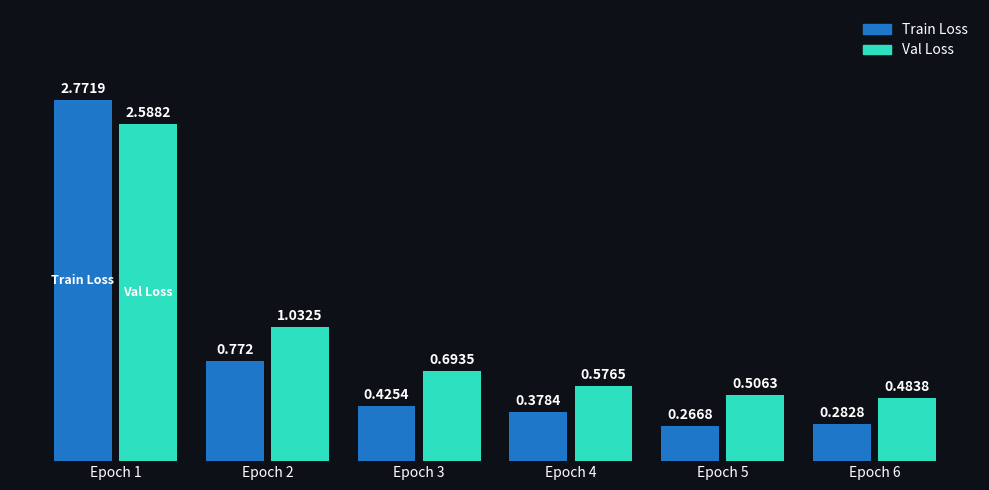

Which series has the widest spread of values?

Train Loss